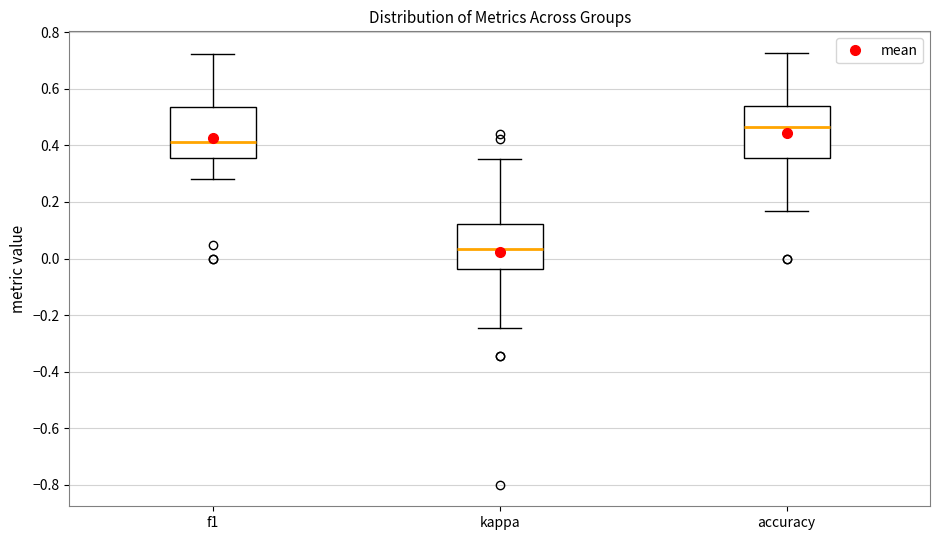

Where does the median line of the box for f1 sit on the y-axis? The values are not printed on the chart, so give them approximately, as read against the axis.

0.42